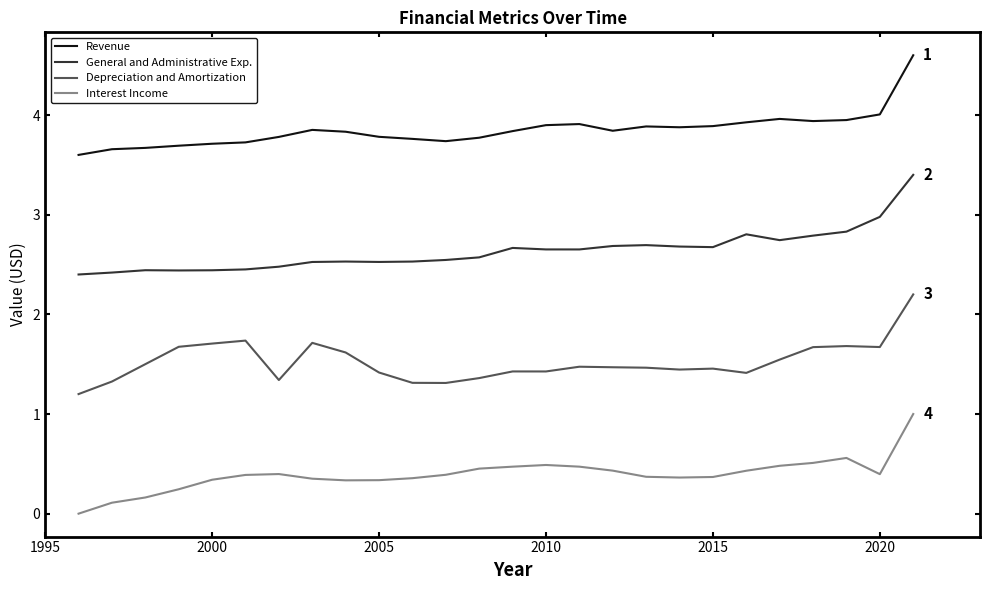

Rank the series by their maximum value, from highest to lowest.

Revenue, General and Administrative Exp., Depreciation and Amortization, Interest Income